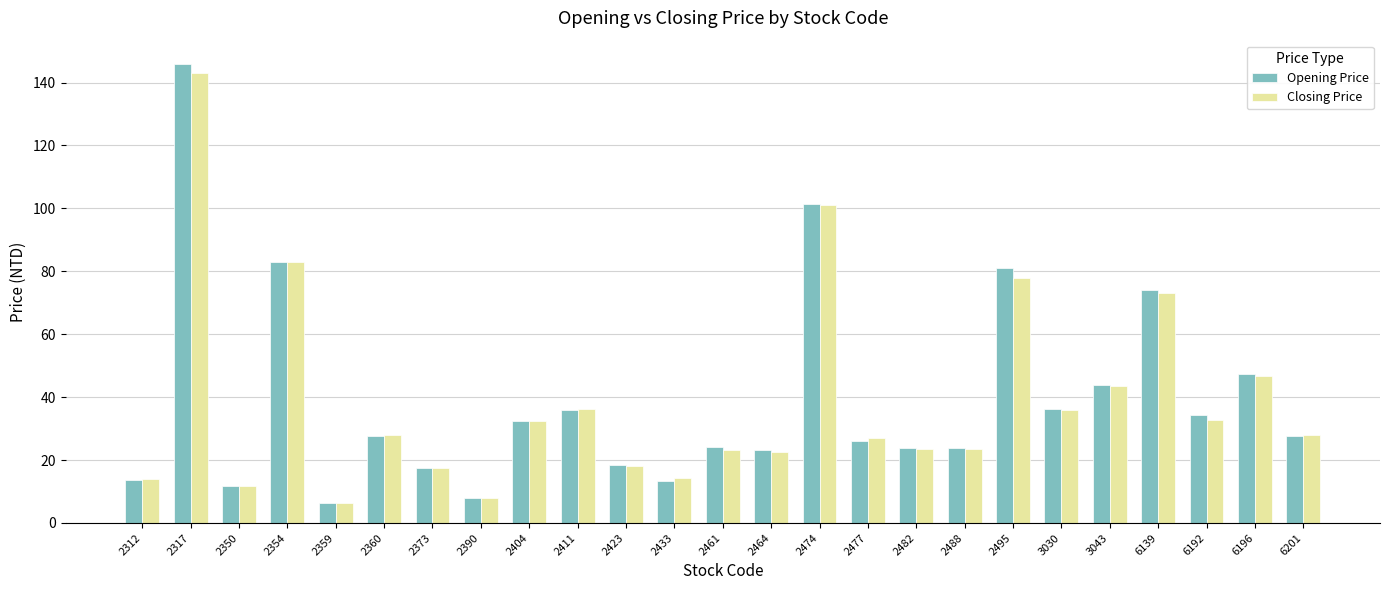

What is the sum of the Opening Price values at 2495 and 2461?

105.0